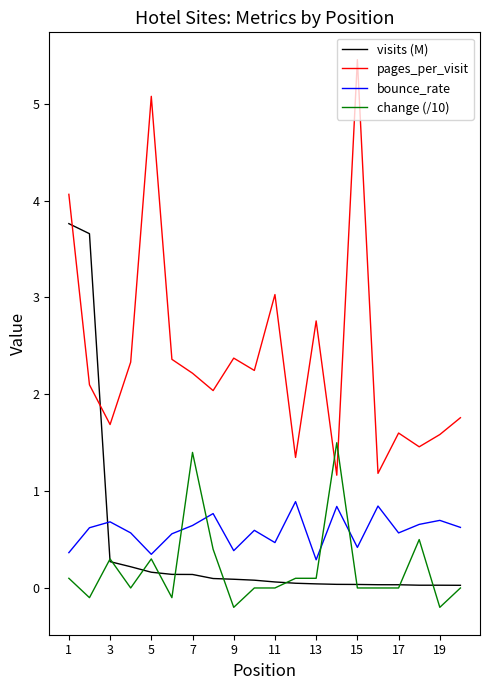

True or false: bounce_rate and pages_per_visit intersect in this chart.

False